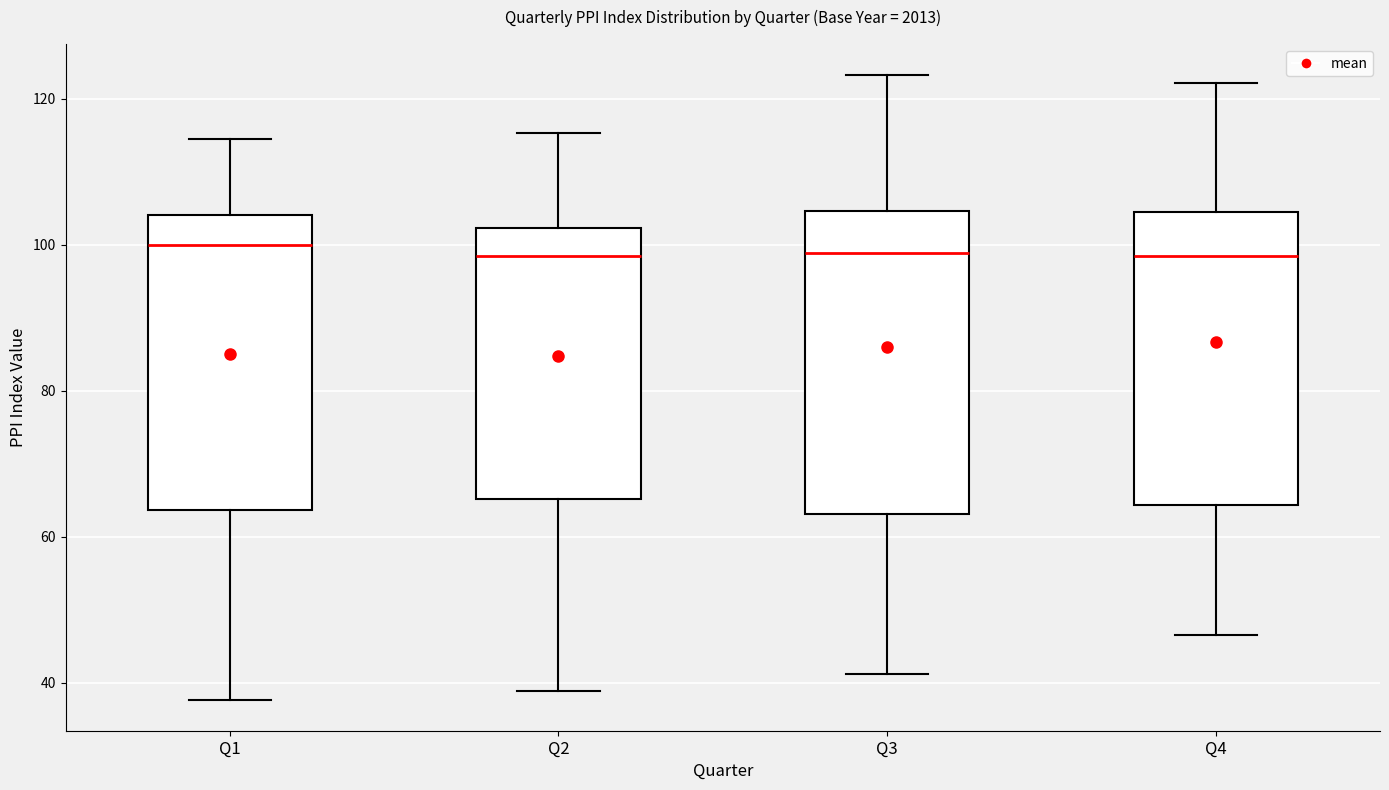

Reading left to right, transcribe this box plot: for each box, give where its median line is, the range the box spans, and where its two whiskers end, as read against the y-axis. The values are not printed on the chart, so give them approximately, as read against the axis.

Q1: median 100, box 64 to 104, whiskers 38 to 114
Q2: median 98, box 66 to 102, whiskers 38 to 116
Q3: median 98, box 64 to 104, whiskers 42 to 124
Q4: median 98, box 64 to 104, whiskers 46 to 122